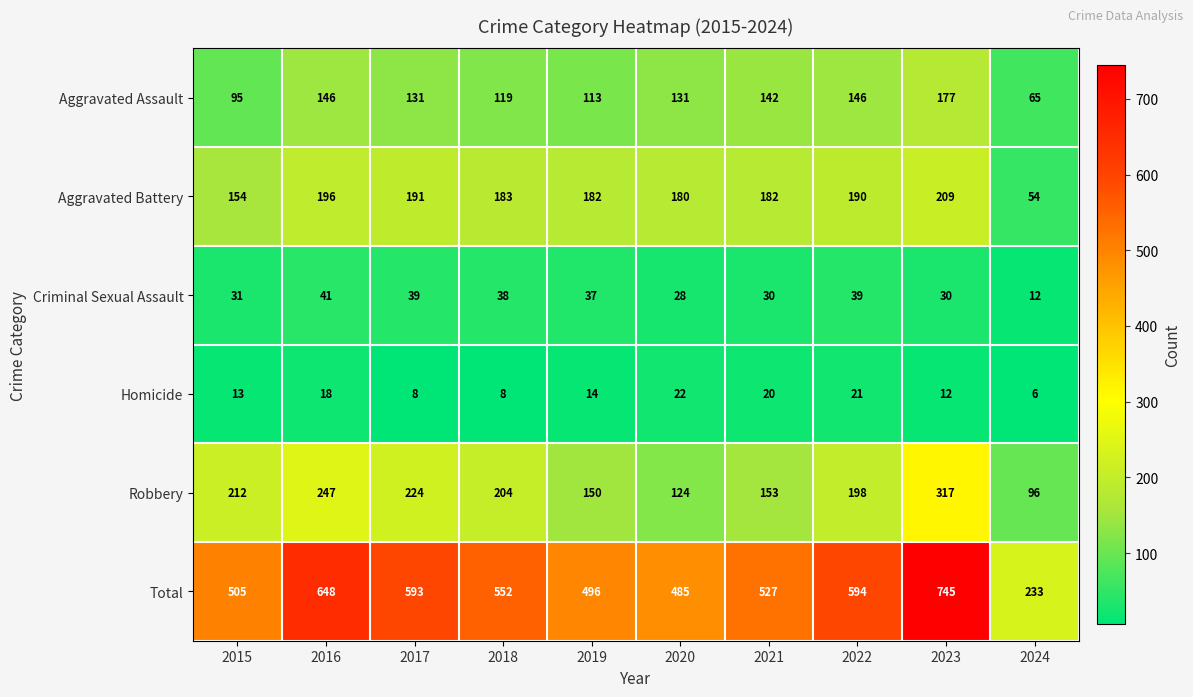

What is the maximum value shown in the chart?

745